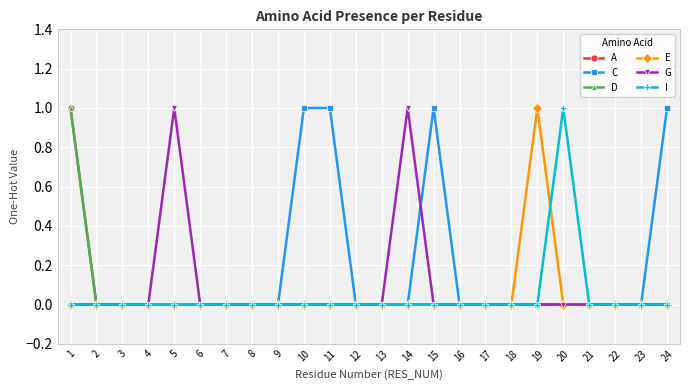

How many lines are shown in the chart?

6